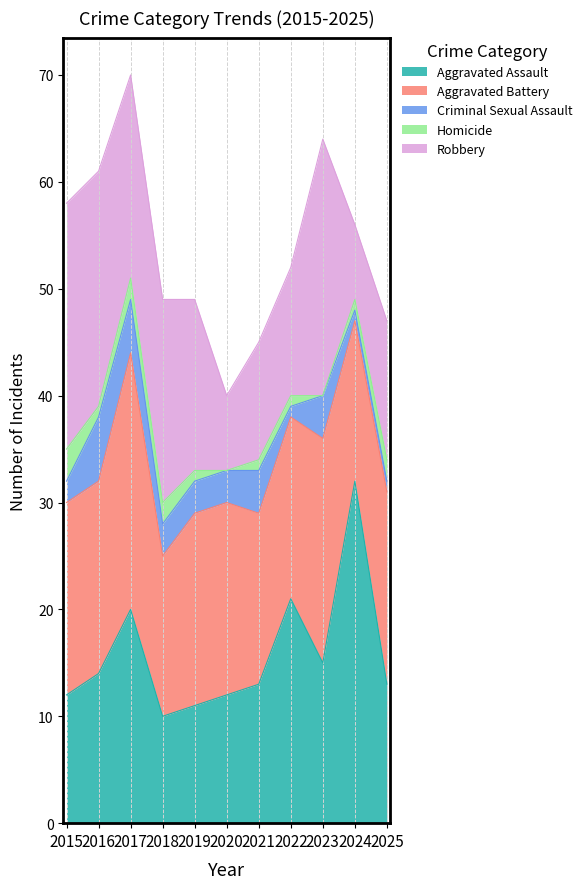

Between 2022 and 2017, which is larger?

2022